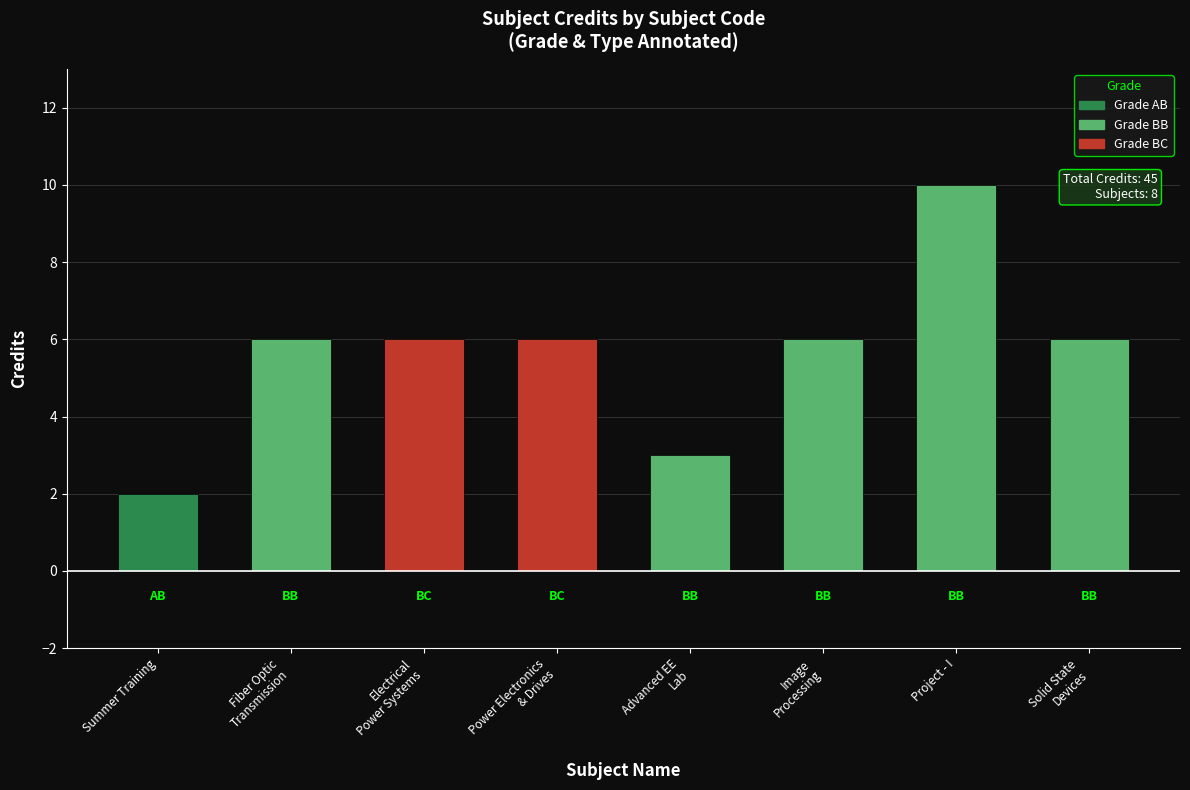

Reading right to left, what are all the values shown in this chart?

6	10	6	3	6	6	6	2